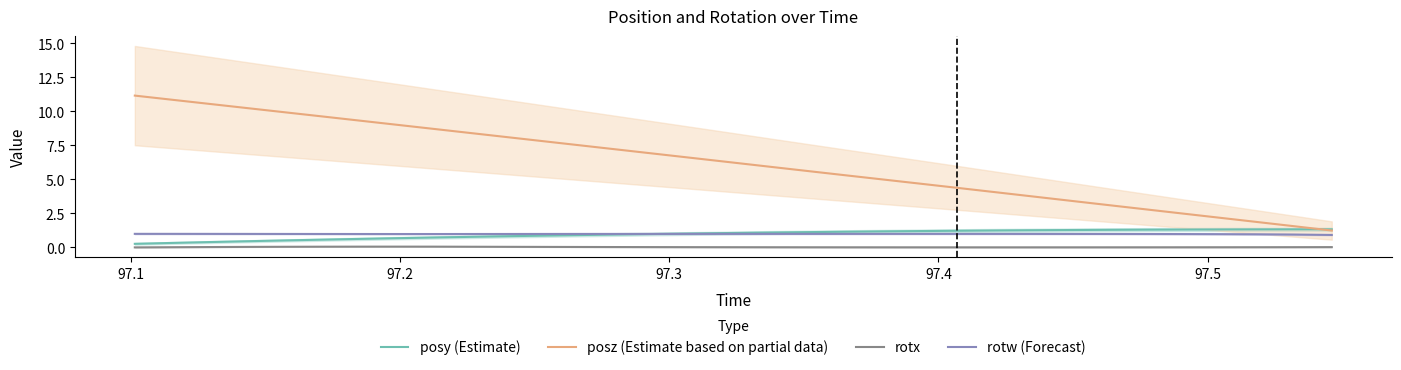

True or false: rotw (Forecast) and rotx cross at least once.

False